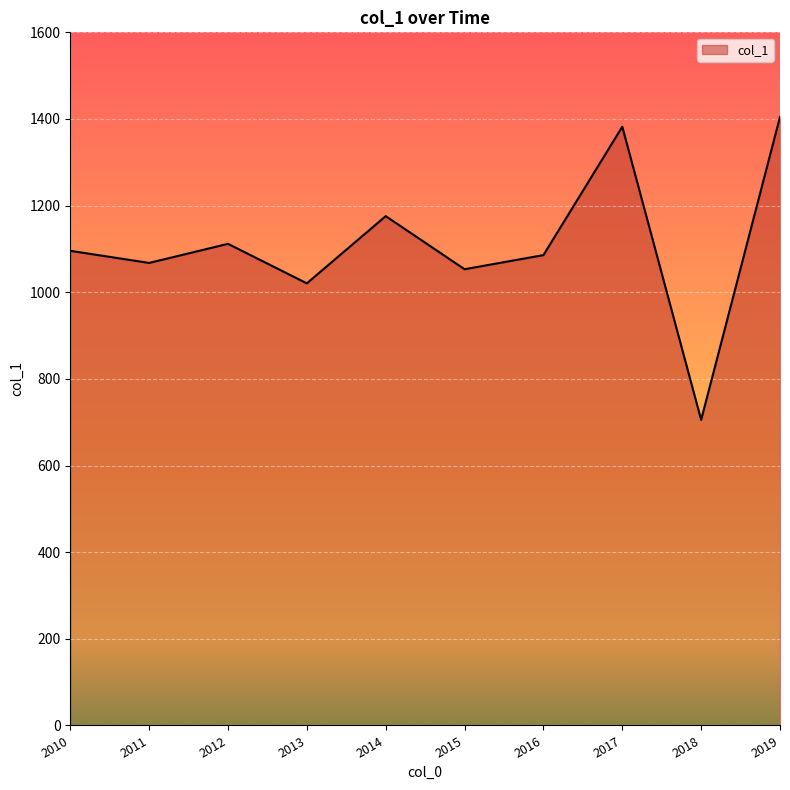

Reading right to left, list all the values displayed in this chart.

1404.7	705.4	1382.1	1085.7	1053.2	1175.7	1020.6	1111.8	1067.7	1095.6